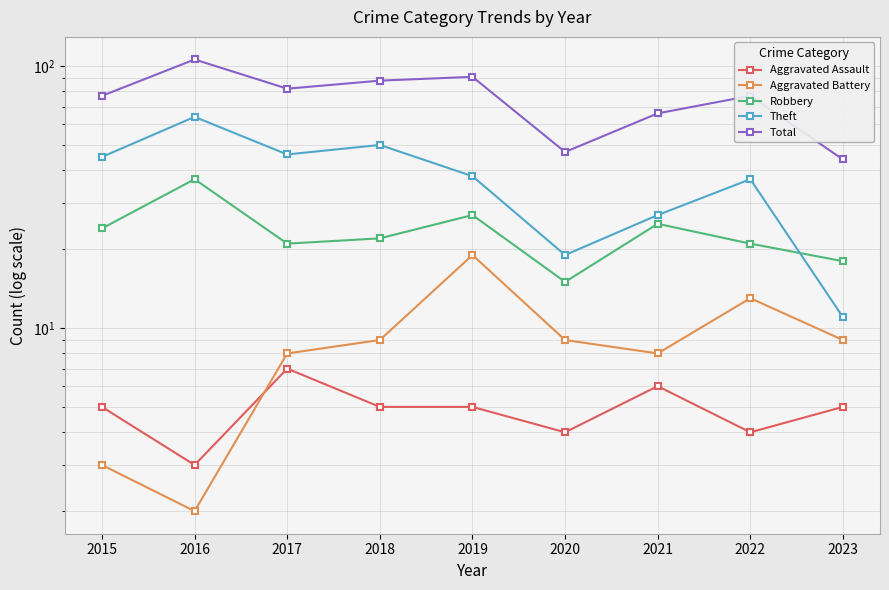

Between 2020 and 2023, which series saw the biggest shift?

Theft